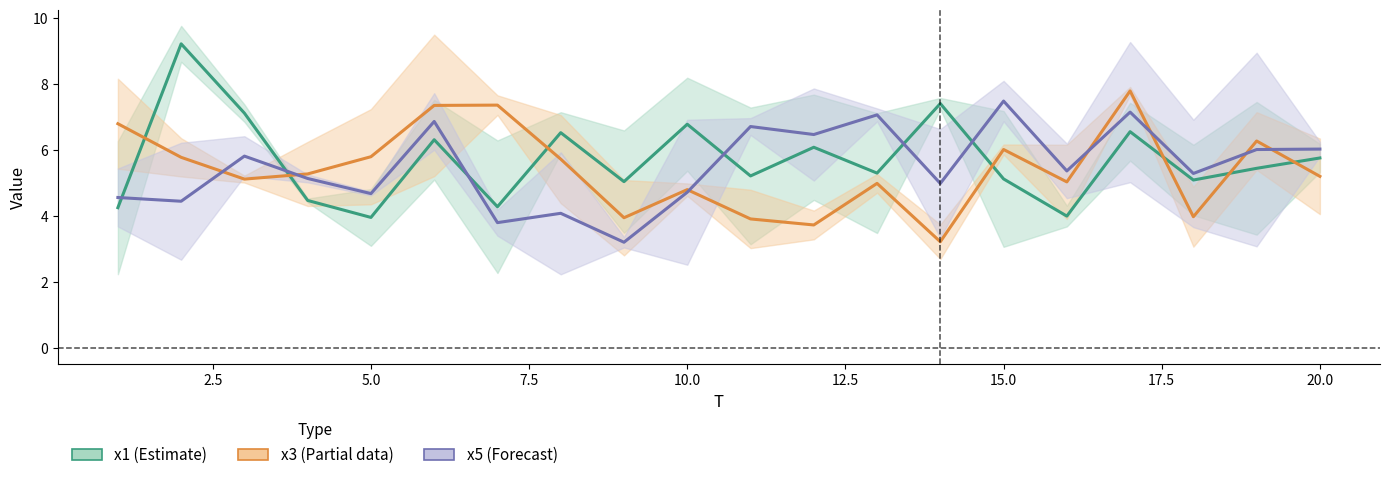

What is the total value across all series at 7.5?

14.9